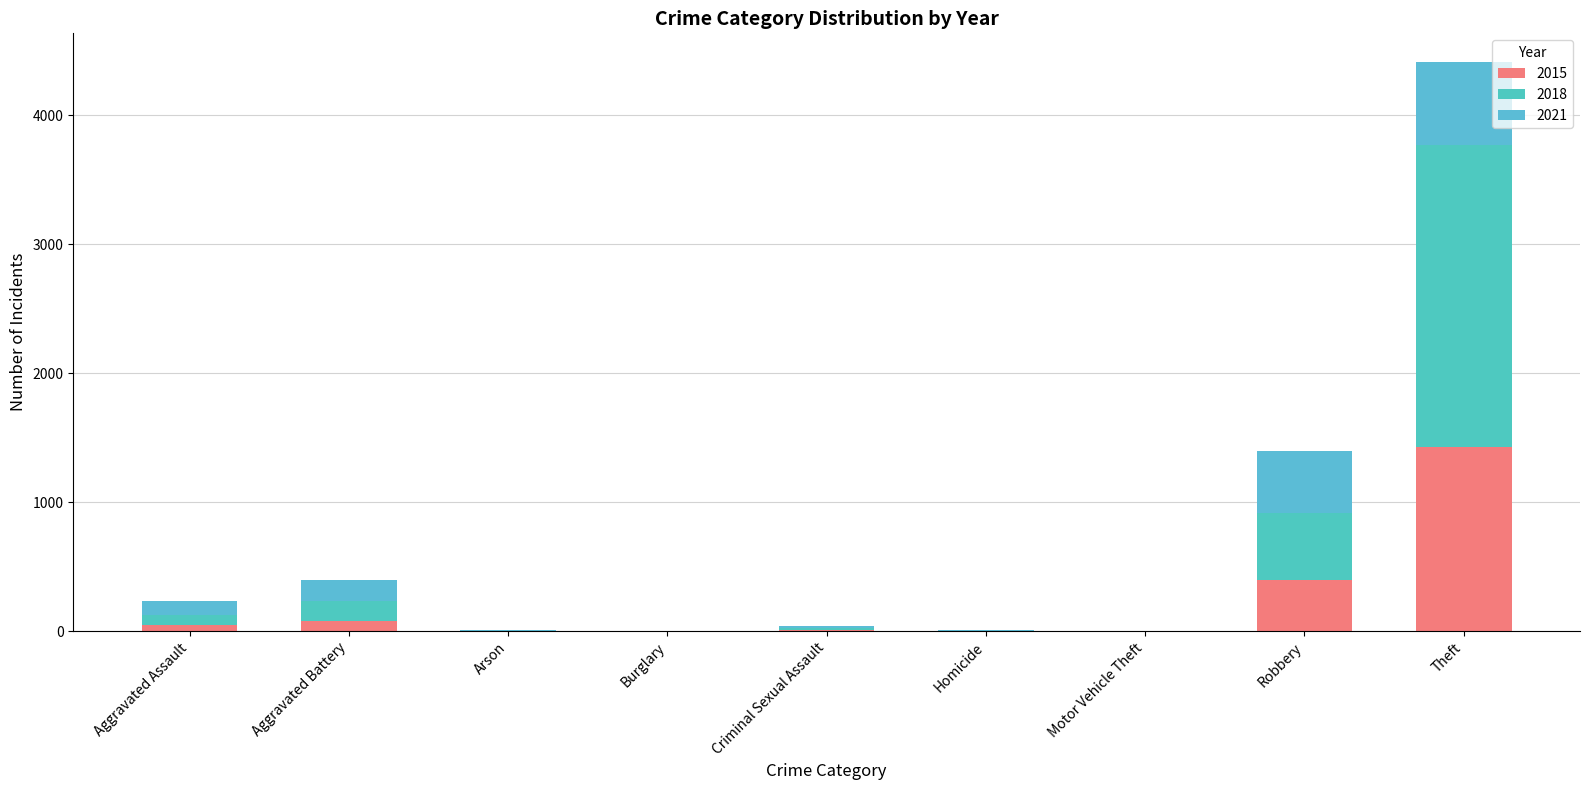

Between Motor Vehicle Theft and Arson, which is larger?

Arson